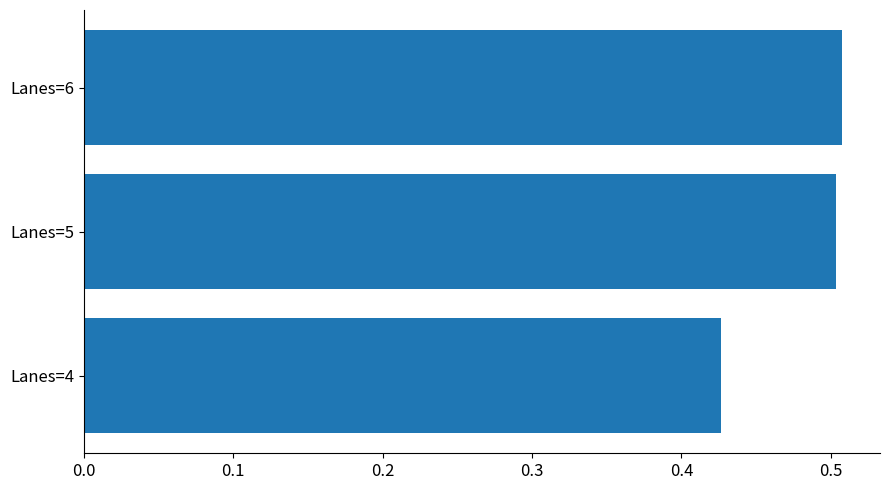

Which category has the lowest value across all series?

Lanes=4